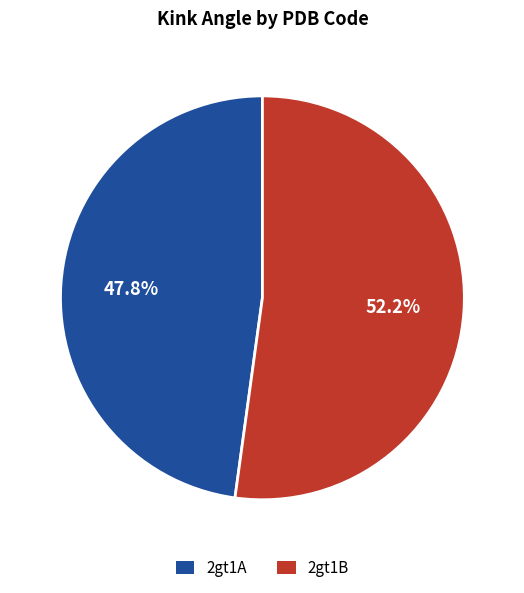

Which has a higher value, 2gt1B or 2gt1A?

2gt1B